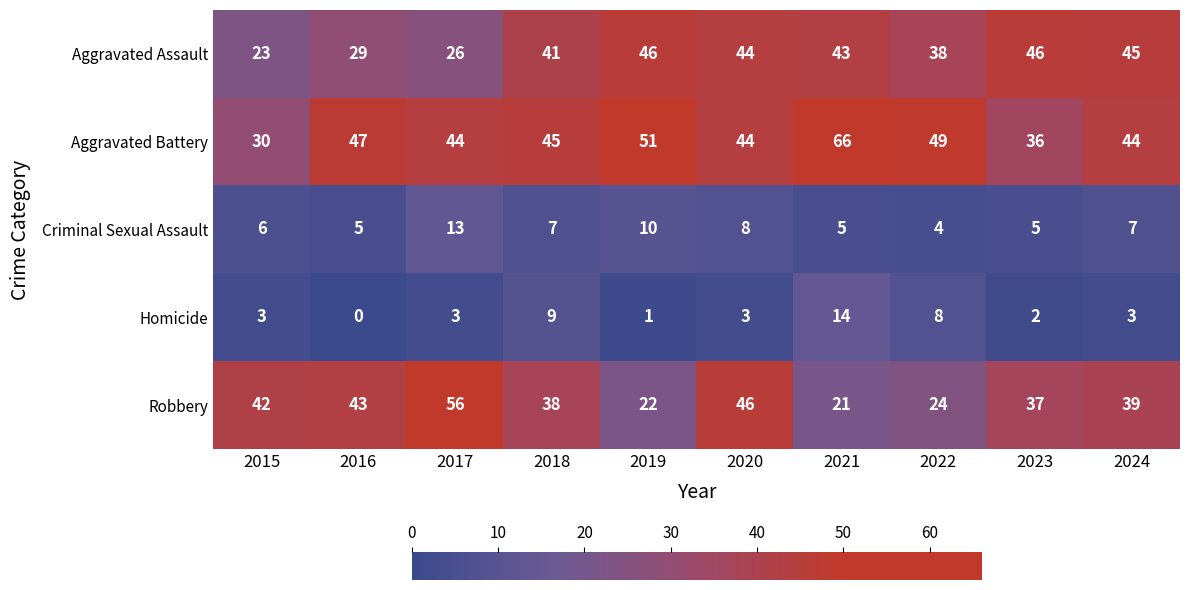

Which category has the lowest value in the Robbery series?

2021